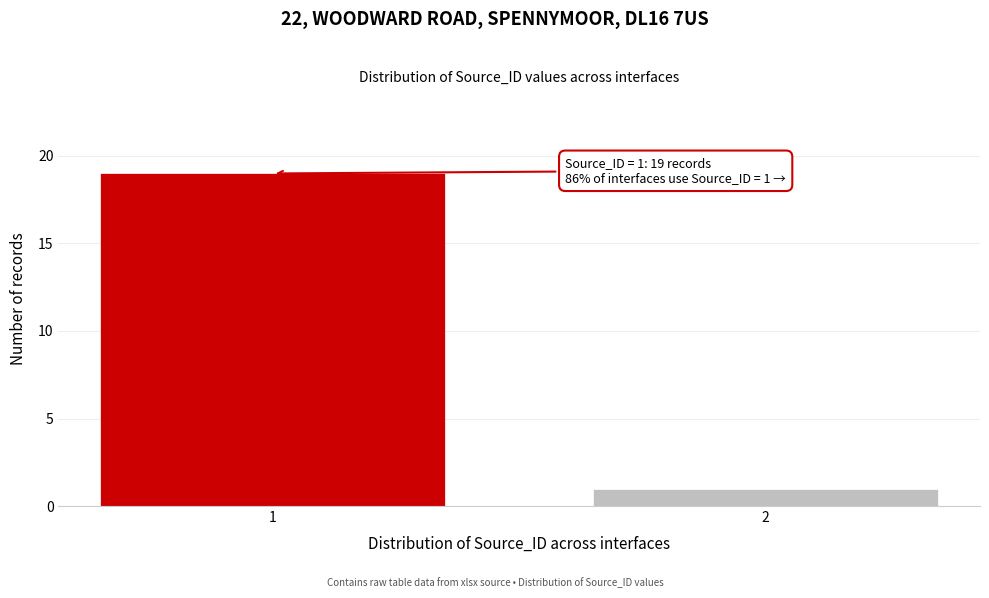

Reading left to right, transcribe all the data shown in this chart.

1=19	2=1